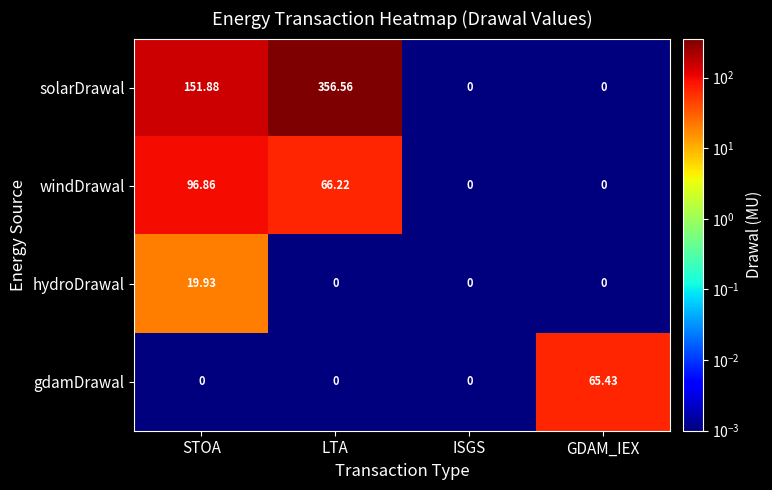

At which label does hydroDrawal reach its peak?

STOA